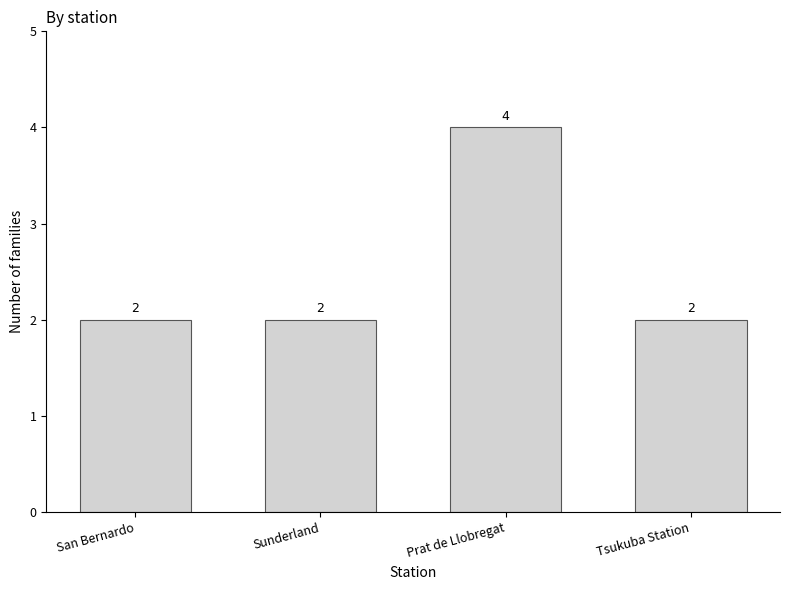

What is the value of the 1st bar from the left?

2